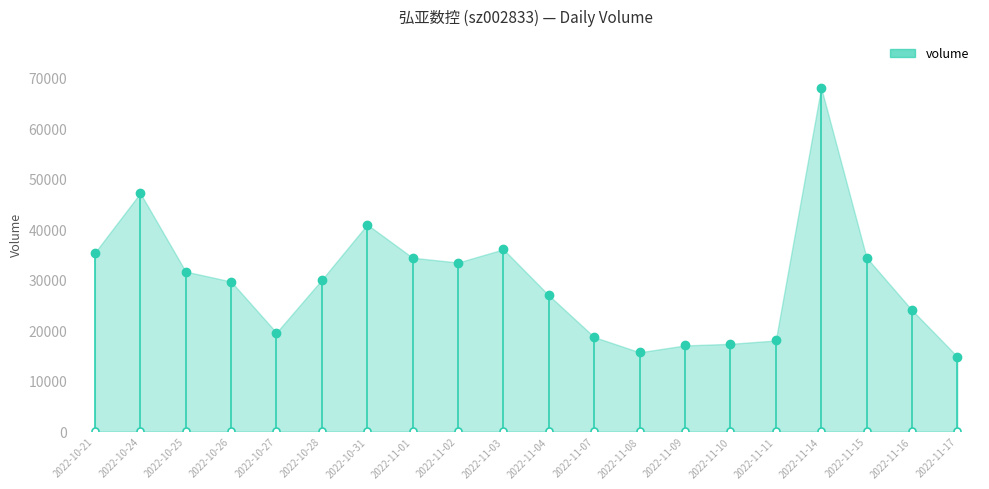

Approximately how many times larger is the value at 2022-11-16 compared to 2022-11-17?

1.6